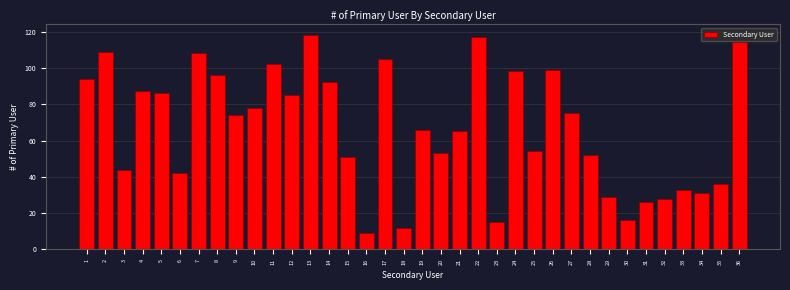

Which category has the lowest value across all series?

16